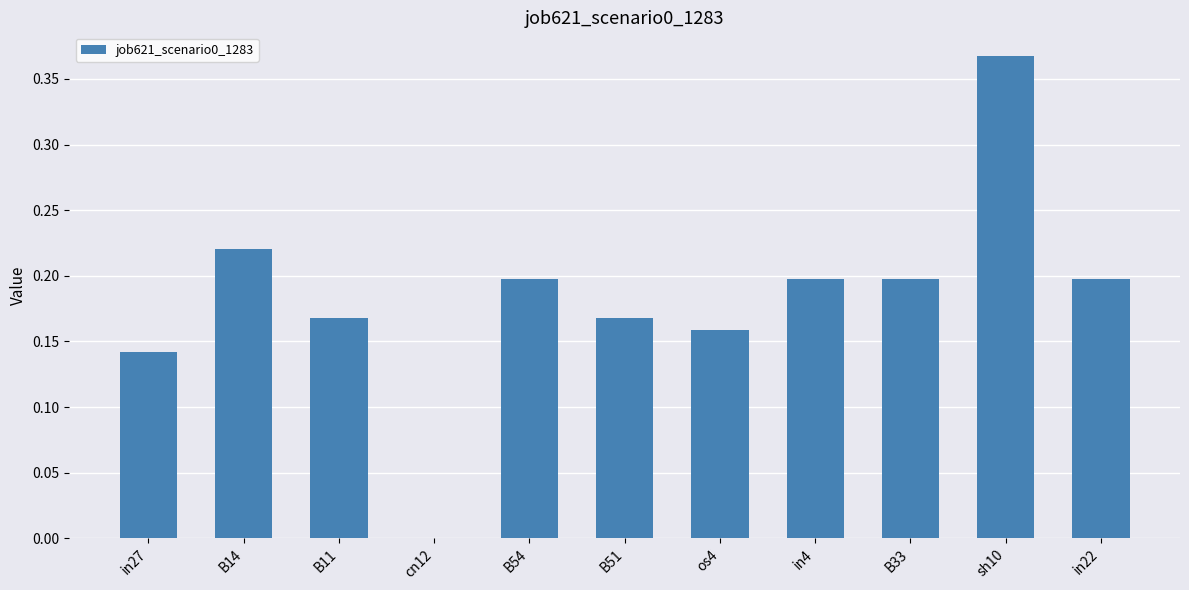

Which category has the highest value across all series?

sh10